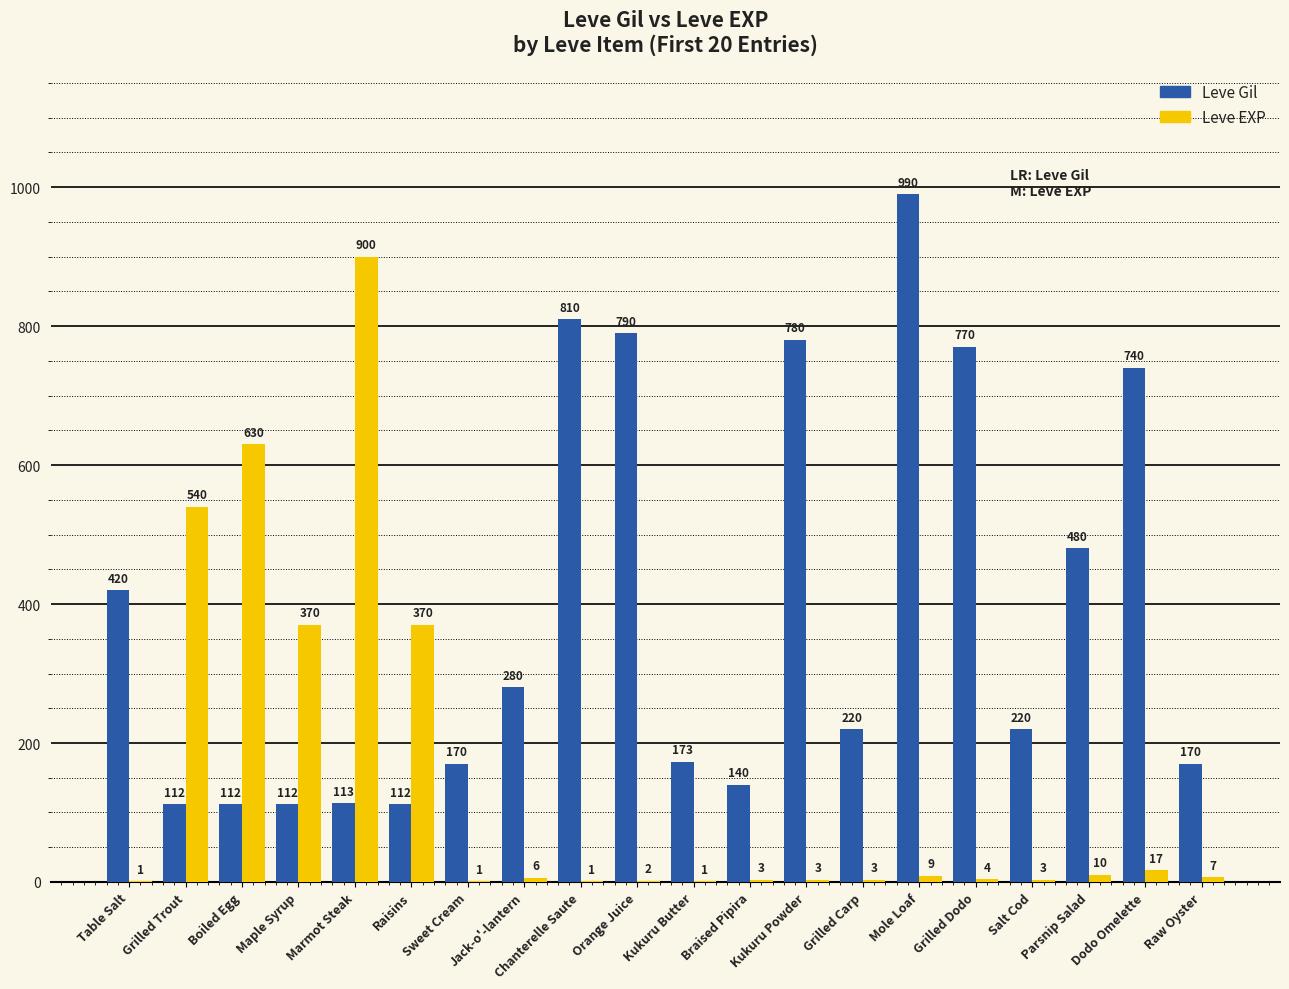

The Leve EXP series shows 1 at Sweet Cream. True or false?

True